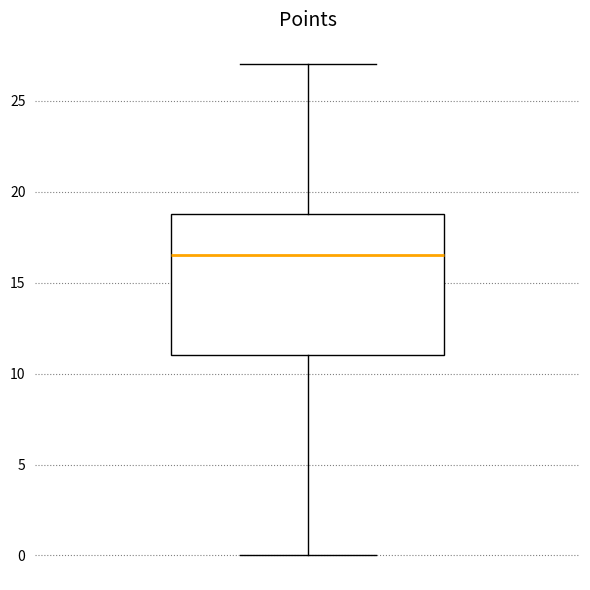

Transcribe this box plot: give where the median line is, the range the box spans, and where the two whiskers end, as read against the y-axis. The values are not printed on the chart, so give them approximately, as read against the axis.

median 16.5, box 11.0 to 19.0, whiskers 0.0 to 27.0